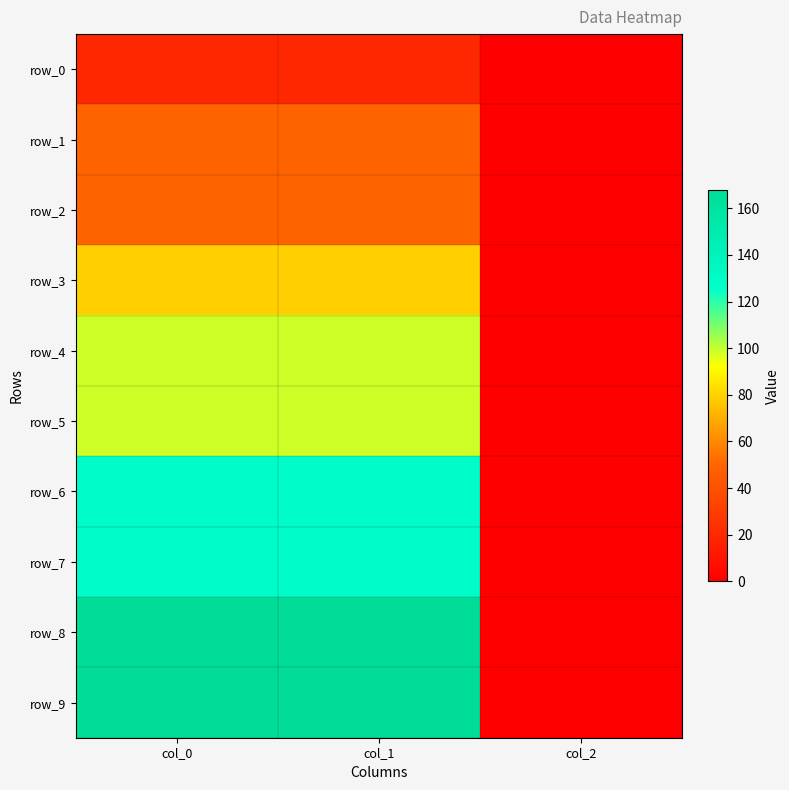

What is the difference between the maximum and minimum values in the row_0 series?

19.7